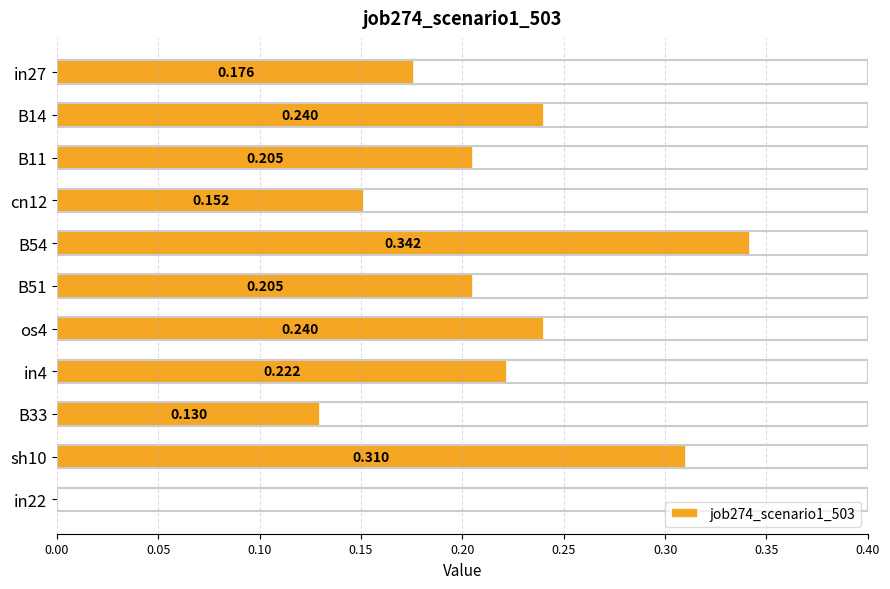

How many values are above zero?

10